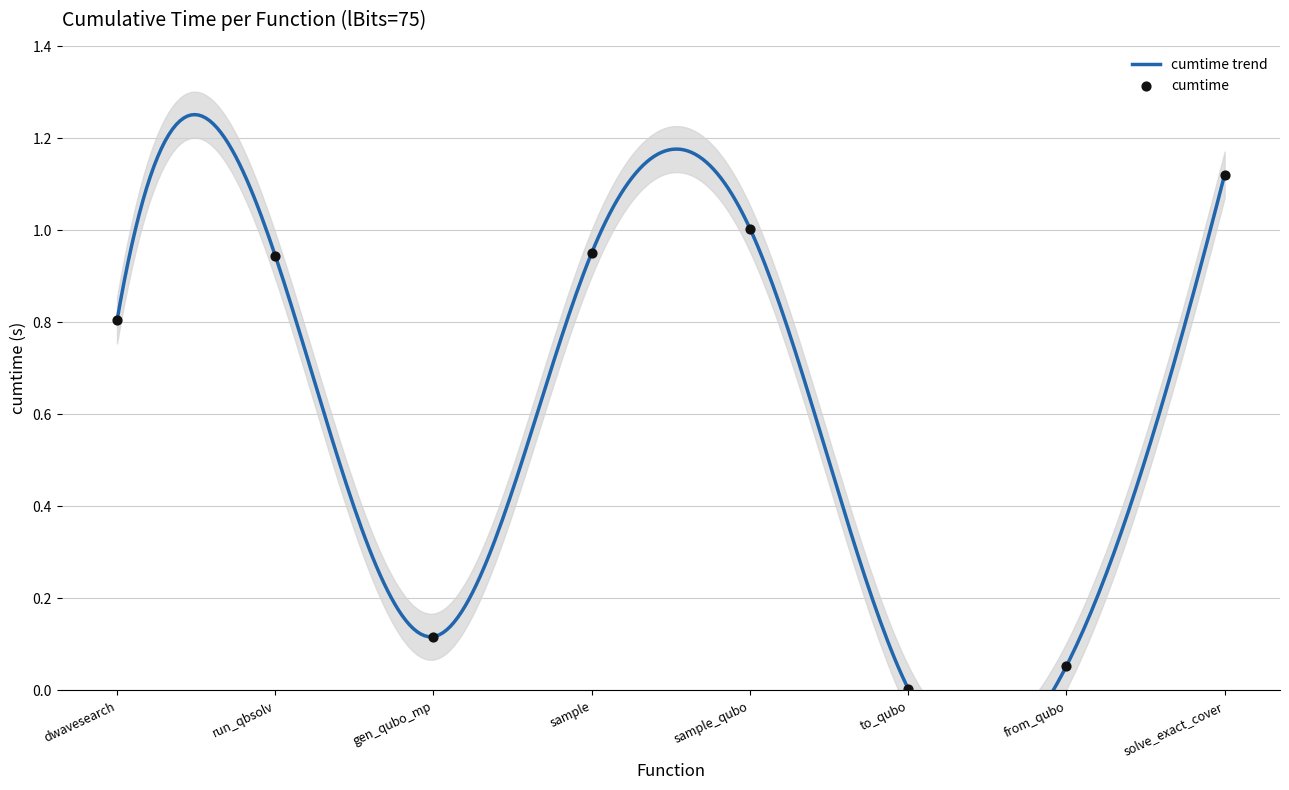

Which has a higher value, sample or gen_qubo_mp?

sample